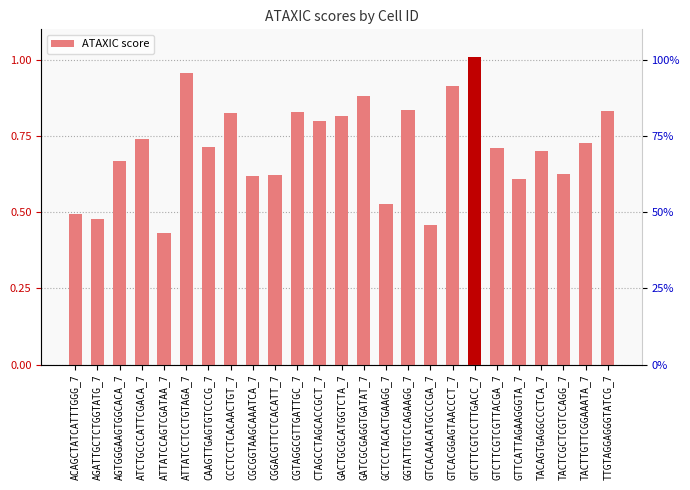

List the labels in order of value, largest first.

GTCTTCGTCCTTGACC_7, ATTATCCTCCTGTAGA_7, GTCACGGAGTAACCCT_7, GATCGCGAGGTGATAT_7, GGTATTGTCCAGAAGG_7, TTGTAGGAGGGTATCG_7, CGTAGGCGTTGATTGC_7, CCCTCCTCACAACTGT_7, GACTGCGCATGGTCTA_7, CTAGCCTAGCACCGCT_7, ATCTGCCCATTCGACA_7, TACTTGTTCGGAAATA_7, CAAGTTGAGTGTCCCG_7, GTCTTCGTCGTTACGA_7, TACAGTGAGGCCCTCA_7, AGTGGGAAGTGGCACA_7, TACTCGCTCGTCCAGG_7, CGGACGTTCTCACATT_7, CGCGGTAAGCAAATCA_7, GTTCATTAGAAGGGTA_7, GCTCCTACACTGAAGG_7, ACAGCTATCATTTGGG_7, AGATTGCTCTGGTATG_7, GTCACAACATGCCCGA_7, ATTATCCAGTCGATAA_7